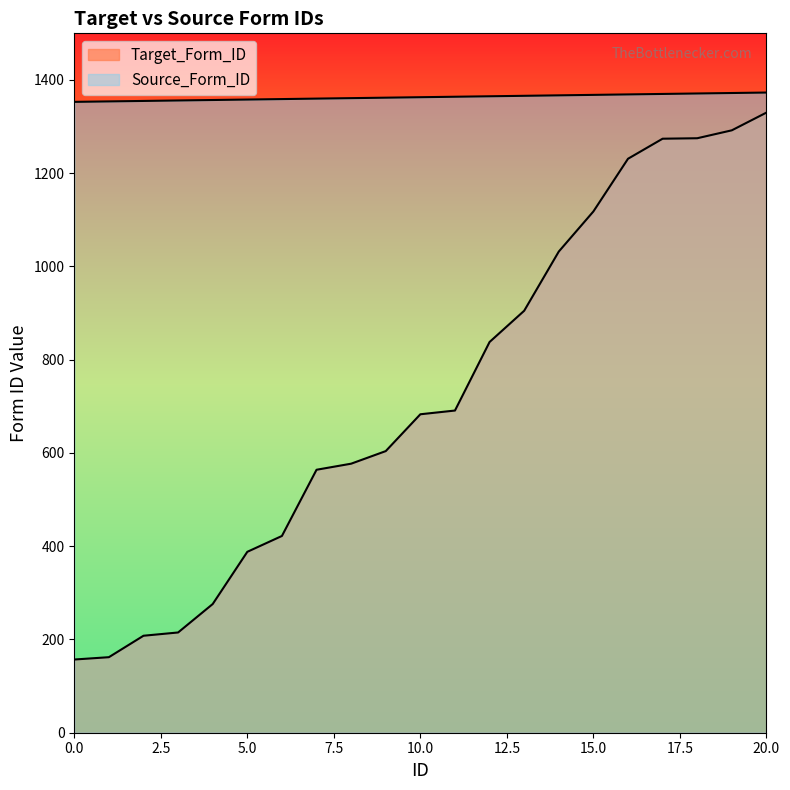

What is the maximum value shown in the chart?

1373